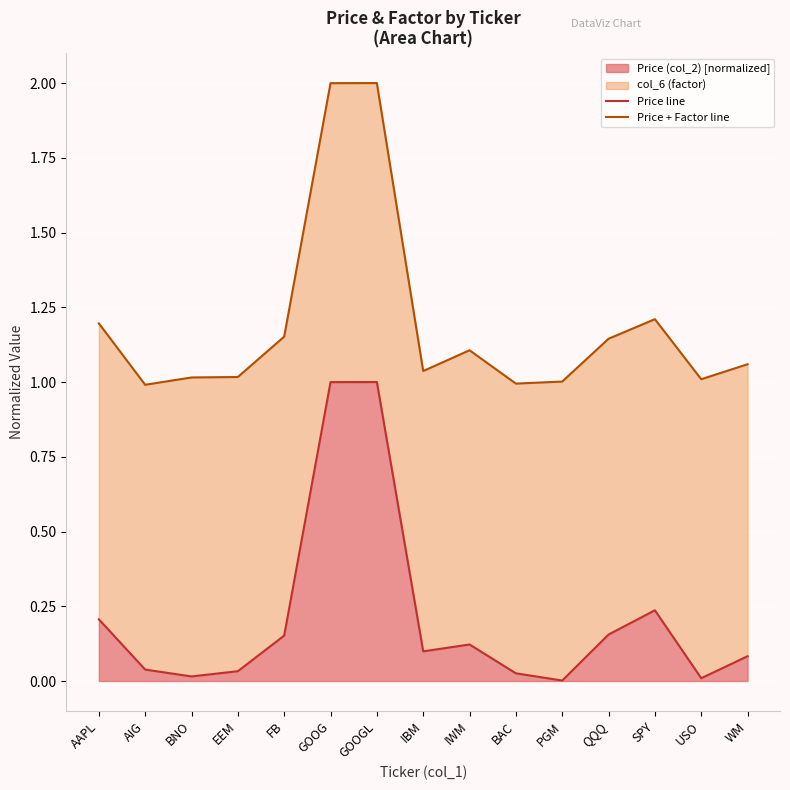

How many lines are shown in the chart?

2